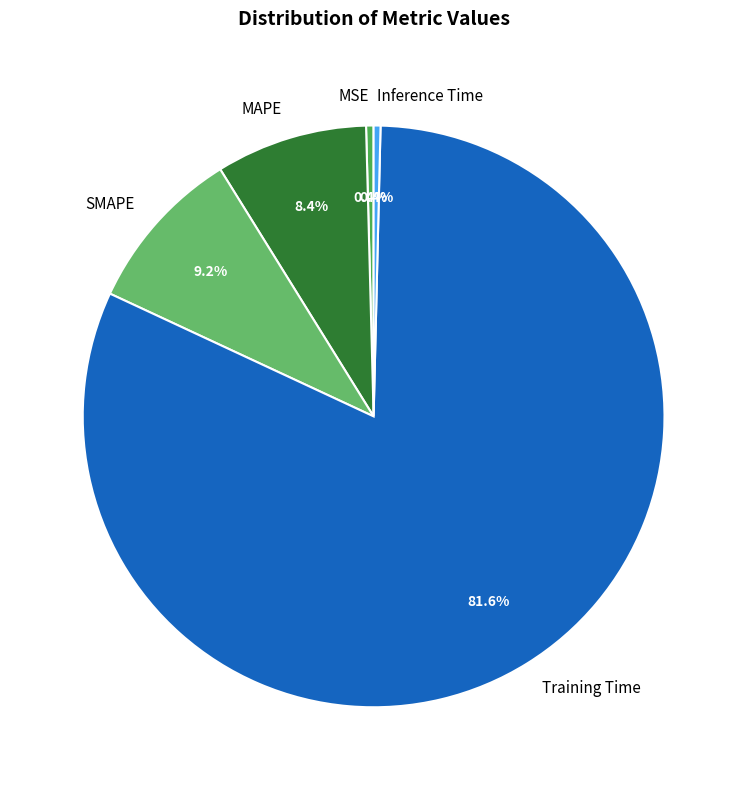

The MAPE slice represents 8% of the pie. True or false?

True